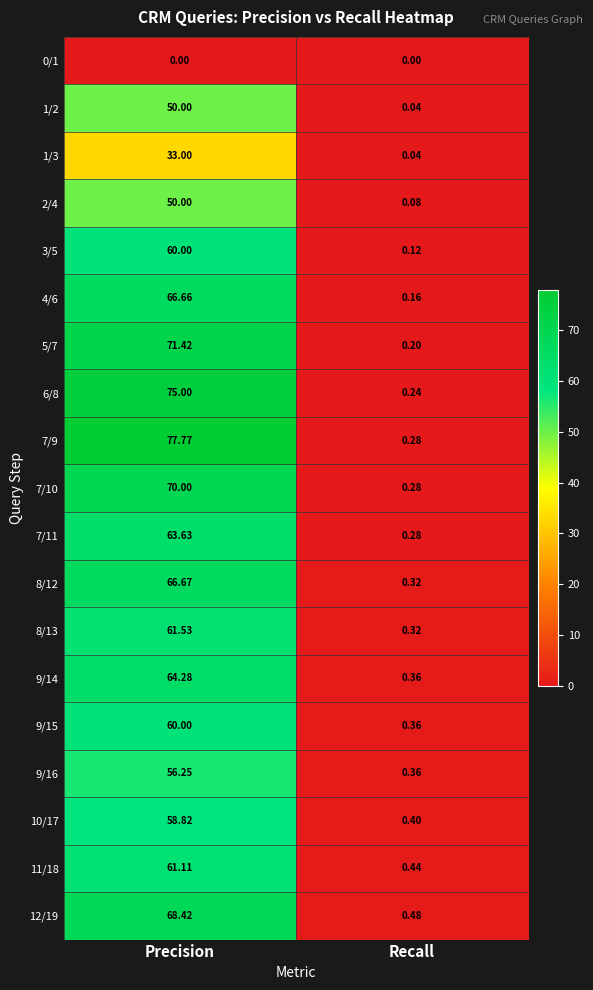

List the labels in order of 8/13 value, smallest first.

Recall, Precision